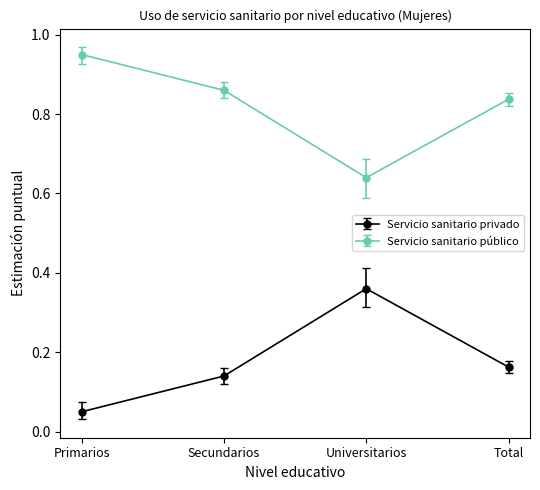

What position from the left is Total?

4